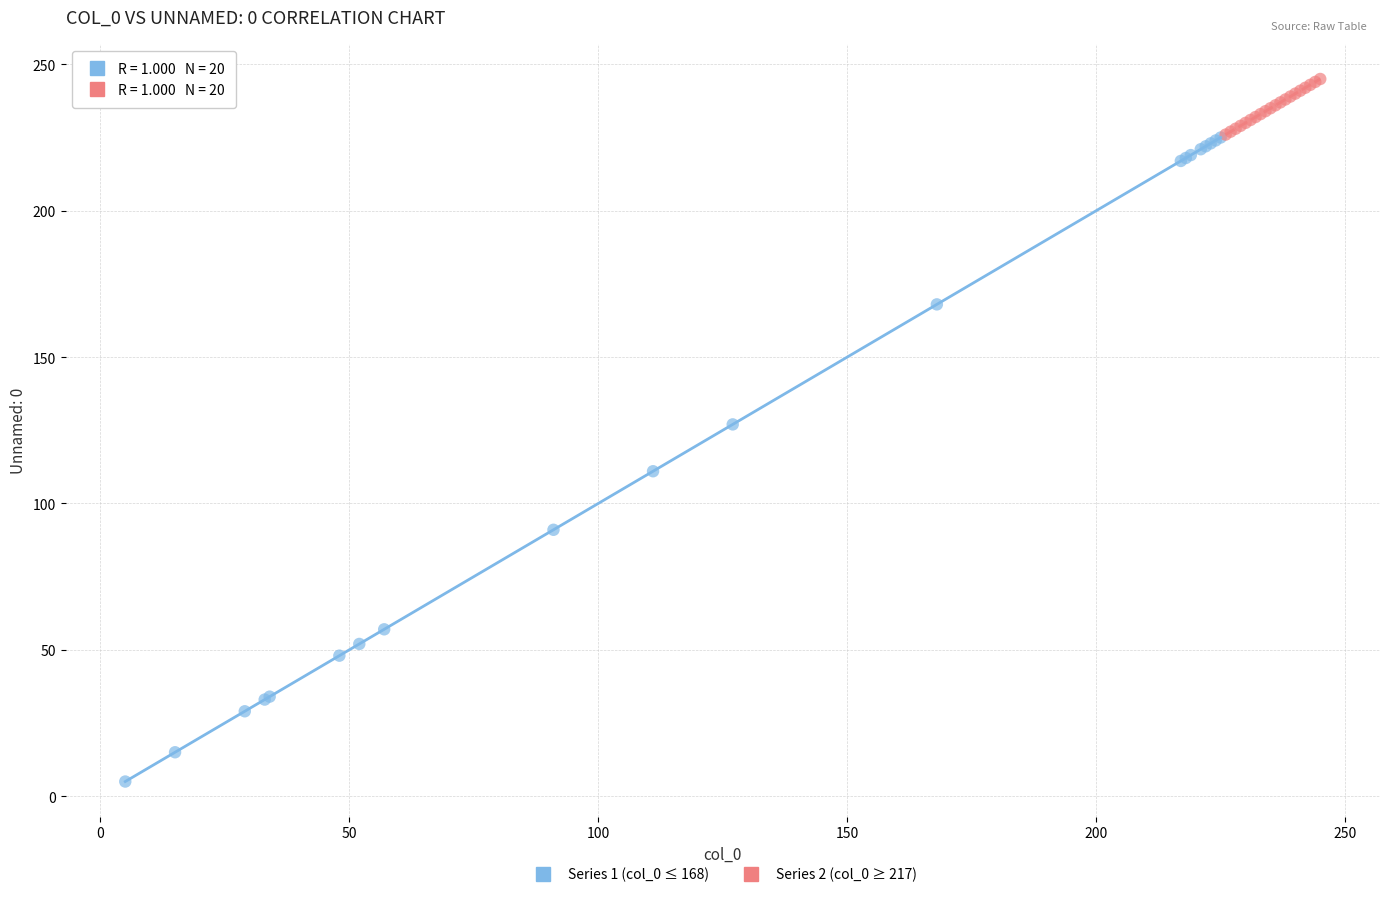

Which series reaches the minimum Y coordinate?

Series 1 (col_0 ≤ 168)